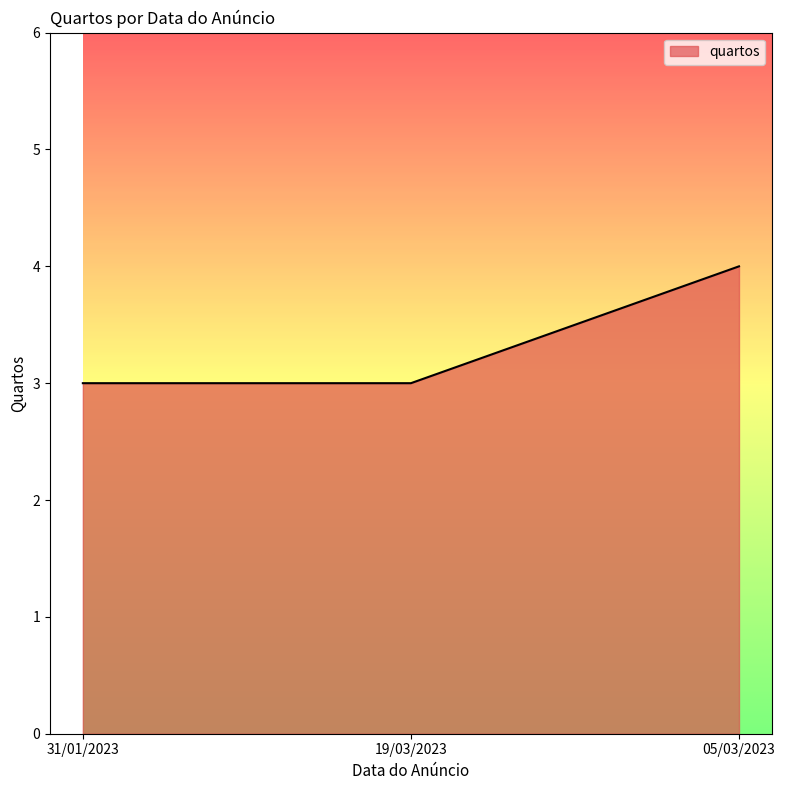

What is the change in value from 31/01/2023 to 05/03/2023?

+1